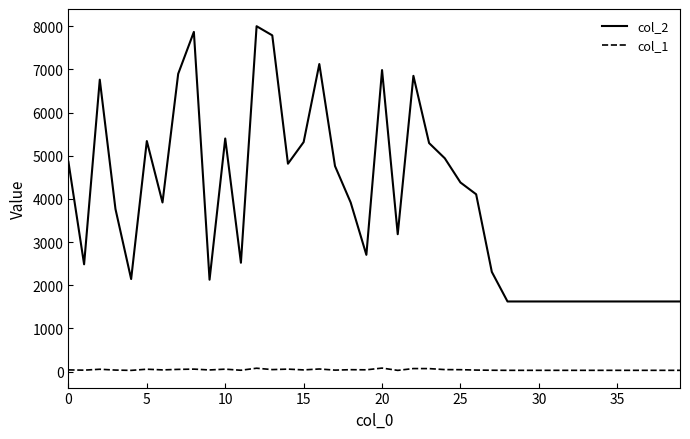

What is the difference between the maximum and minimum values in the col_1 series?

53